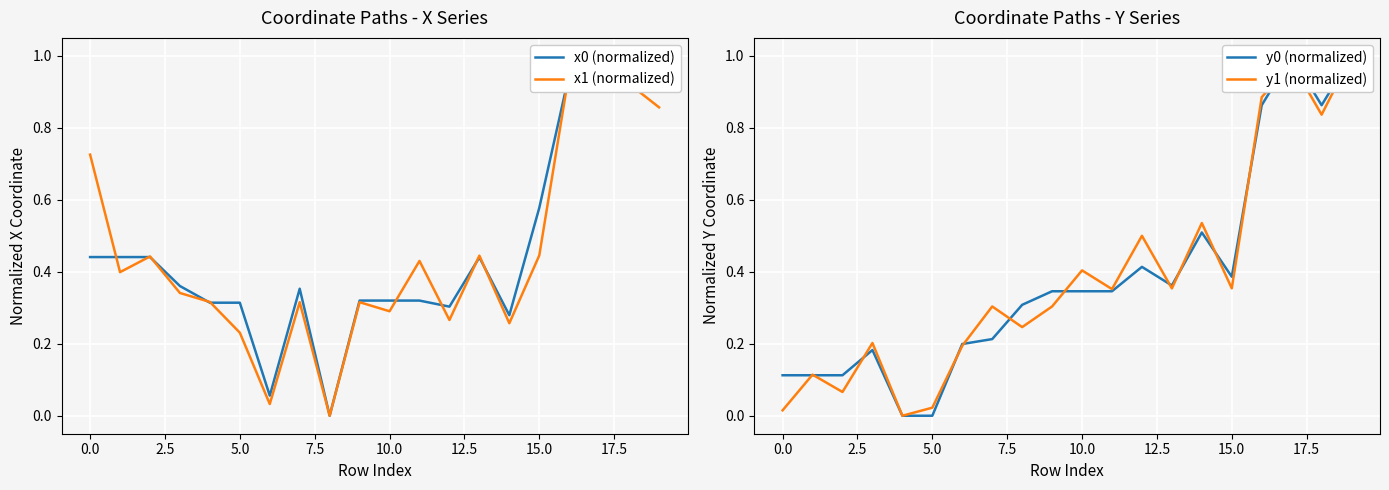

Is it true that y1 (normalized) equals 0.4 at 7.5?

False